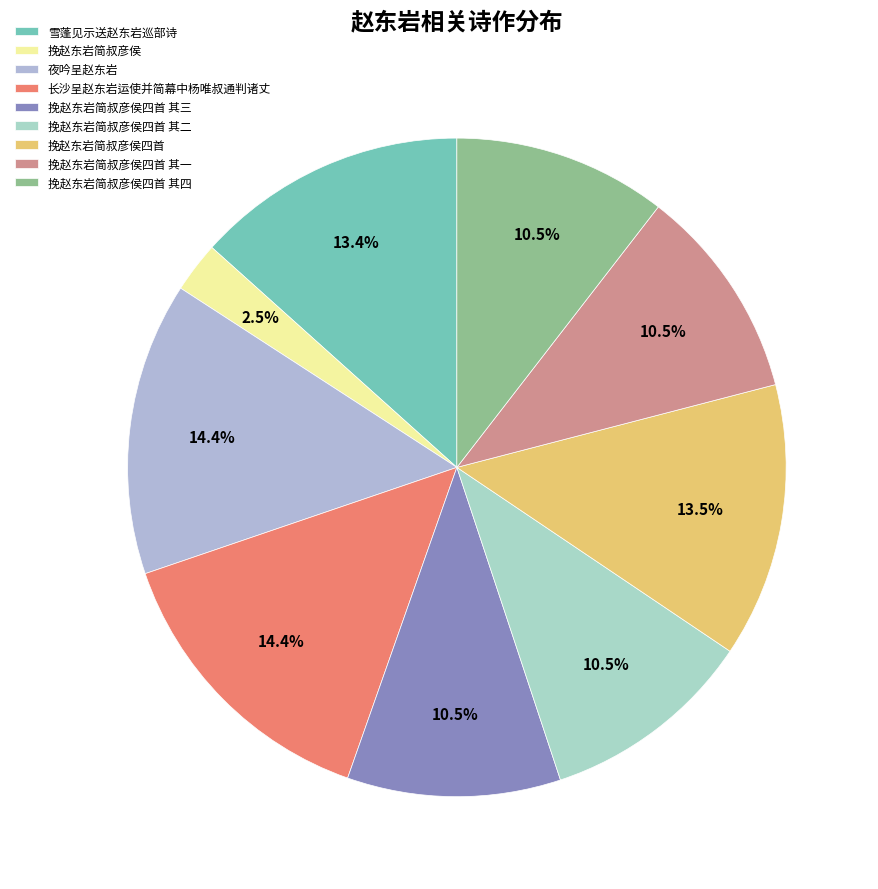

Does 夜吟呈赵东岩 account for over 50% of the chart?

No